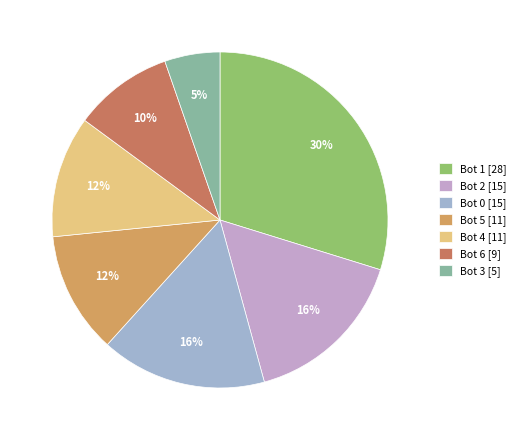

Which slice is the largest?

Bot 1